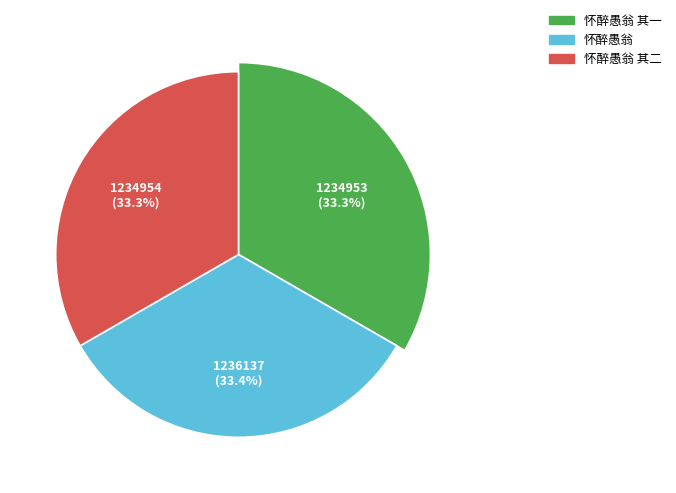

The 怀醉愚翁 slice represents 33% of the pie. True or false?

True